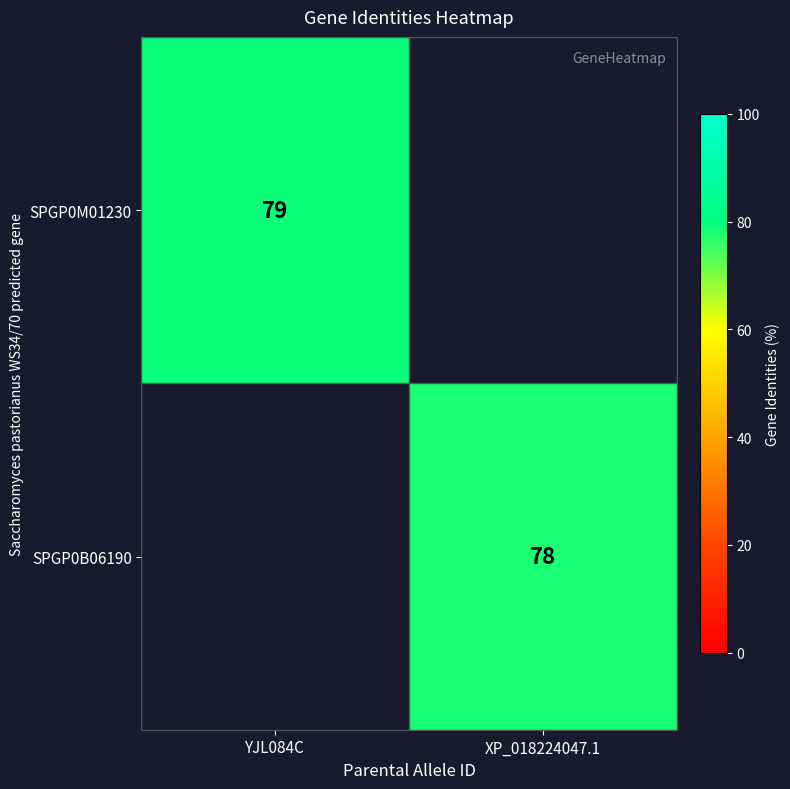

What is the spread (max minus min) of values at YJL084C?

79